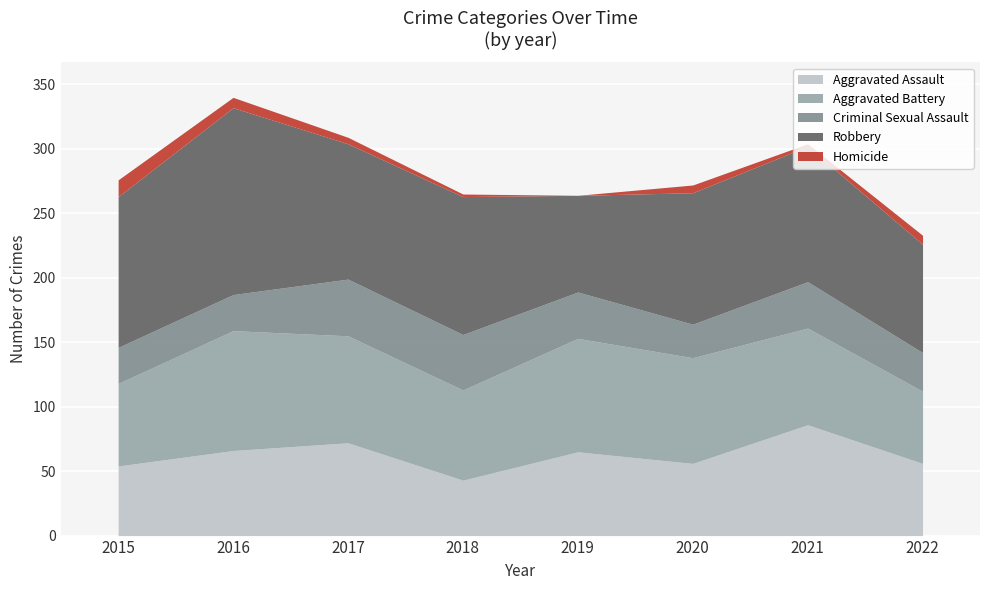

After their last crossing, which series has the higher values: Aggravated Battery or Aggravated Assault?

Aggravated Assault